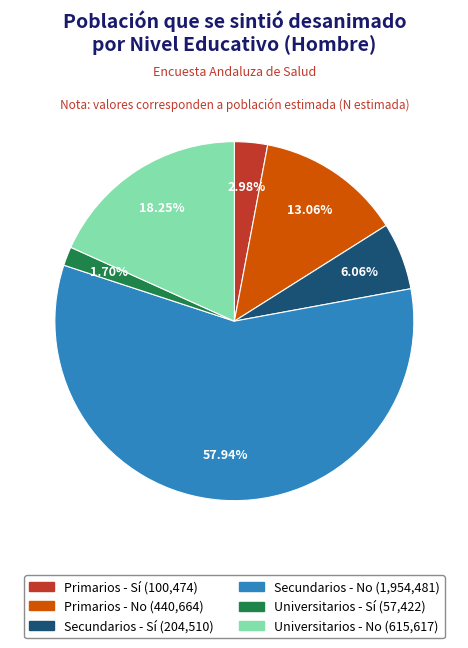

What is the smallest slice in the pie chart?

Universitarios - Sí